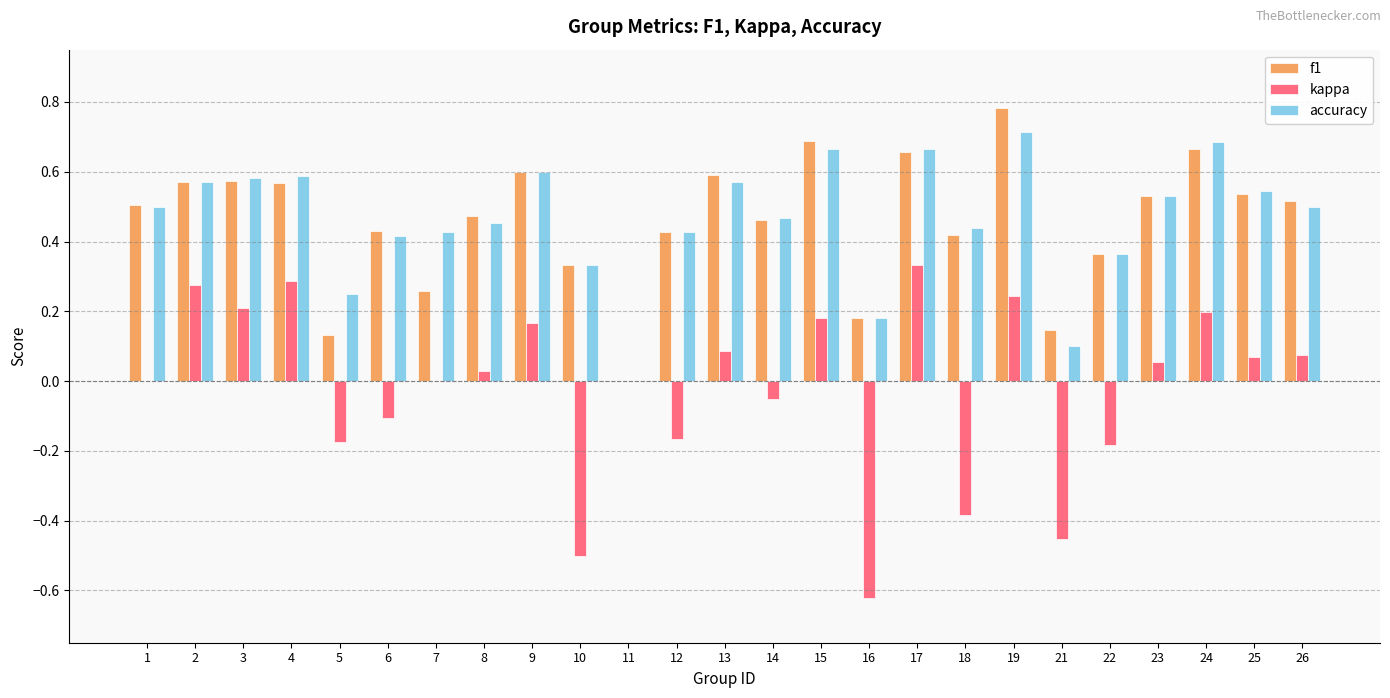

Which label corresponds to the largest value in the chart?

19